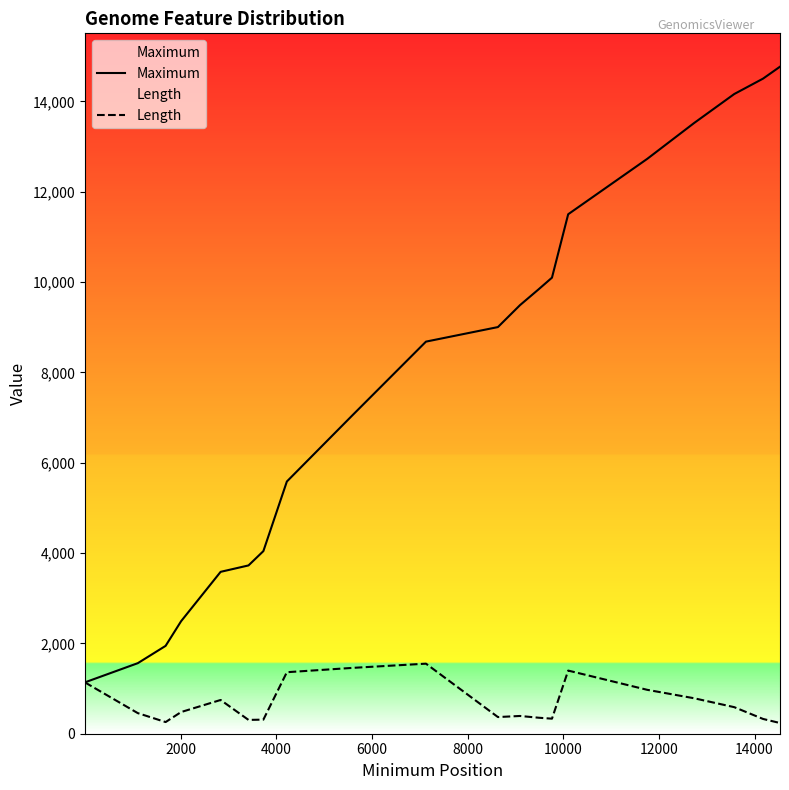

Rank the series by their maximum value, from lowest to highest.

Length, Maximum